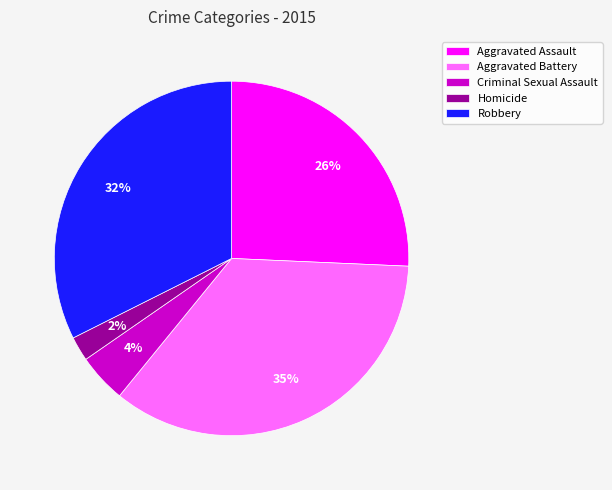

Is Aggravated Battery the majority of the pie?

No